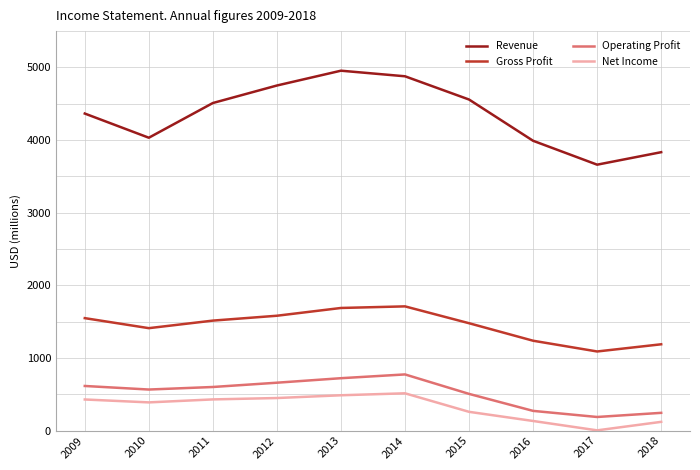

How many distinct data groups are displayed?

4